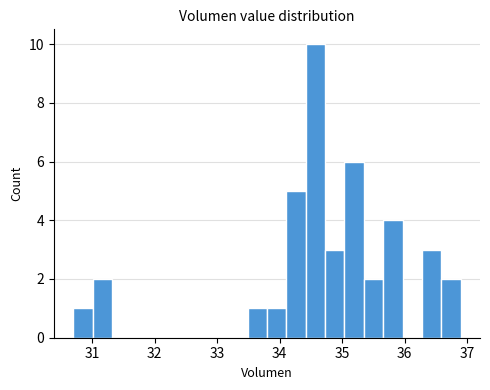

Read against the x-axis, roughly where is the centre of the tallest bar?

34.6